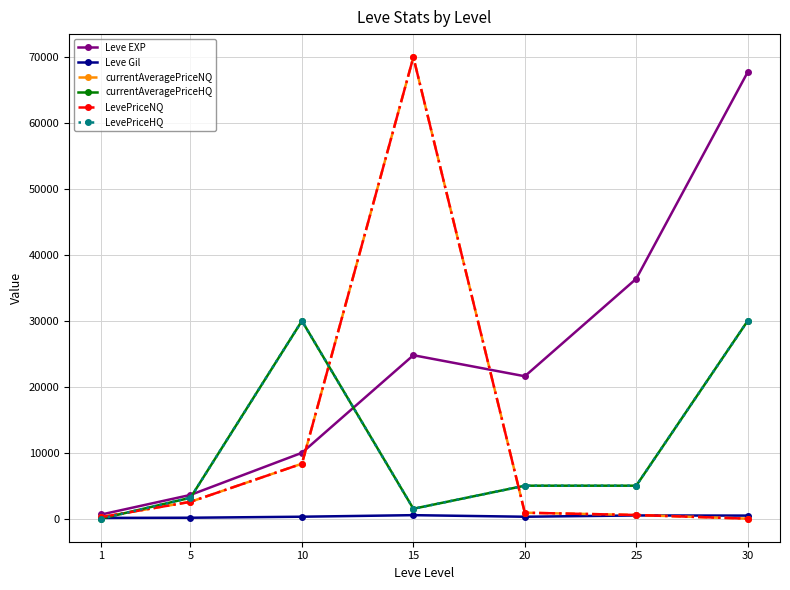

At which category does the chart reach its minimum across all series?

30